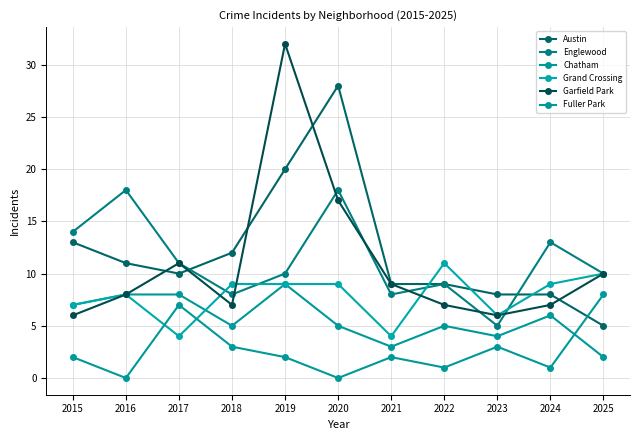

Is the value of Garfield Park at 2016 greater than the value of Fuller Park at 2015?

Yes